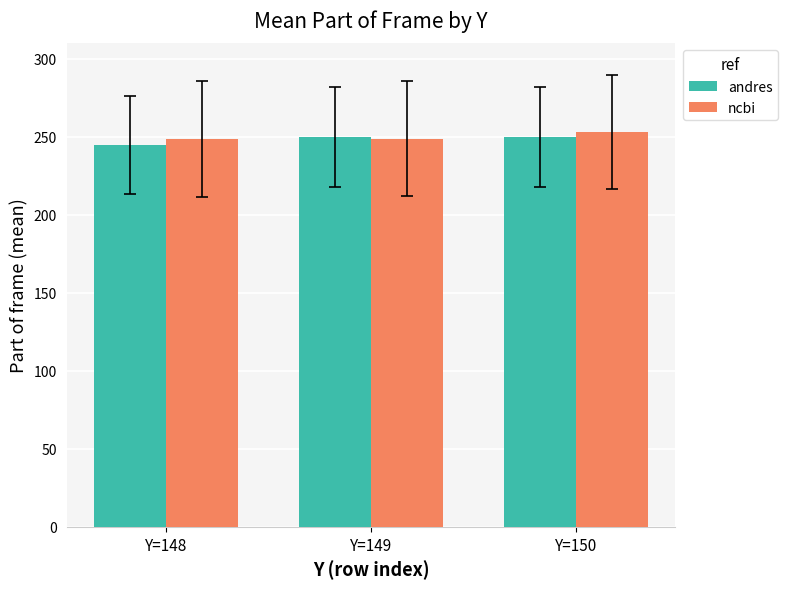

Does the chart contain stacked bars?

No